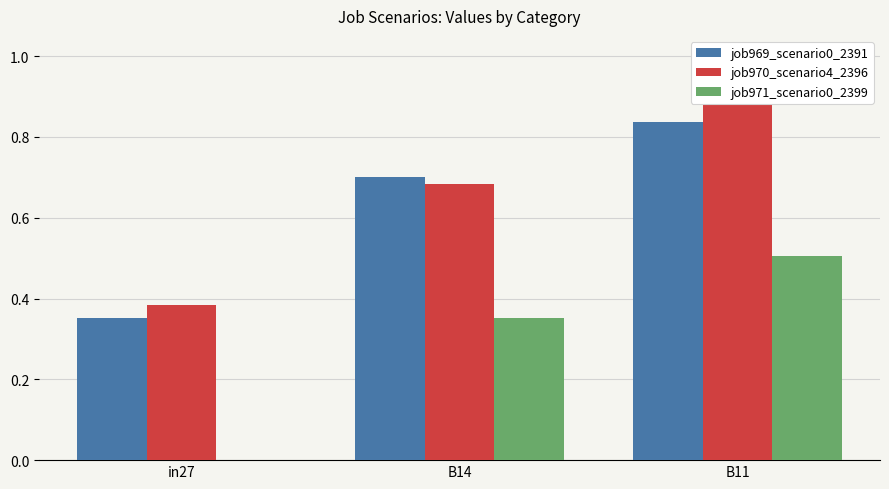

What position from the left is B11?

3